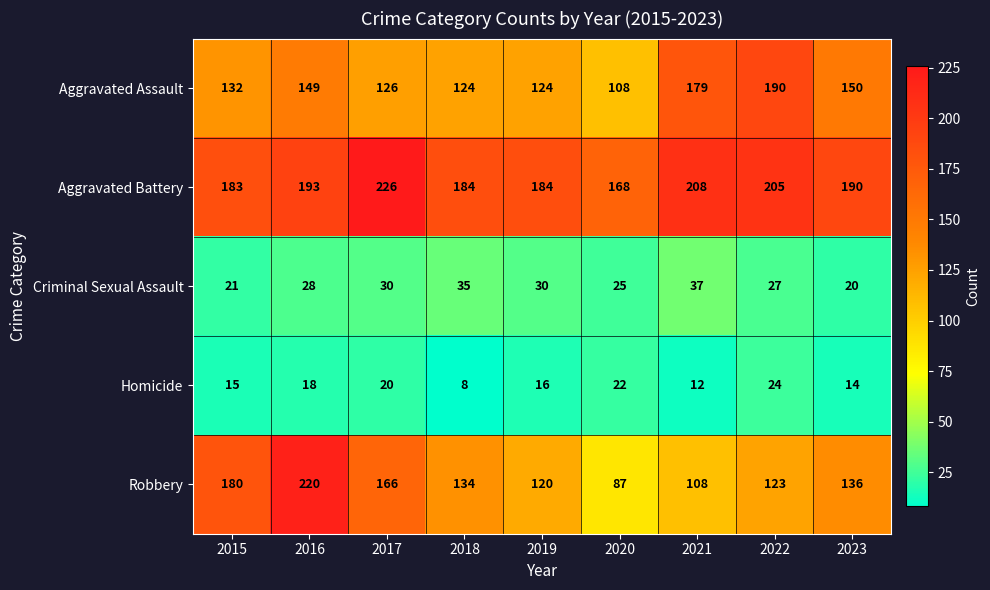

How many distinct data groups are displayed?

5